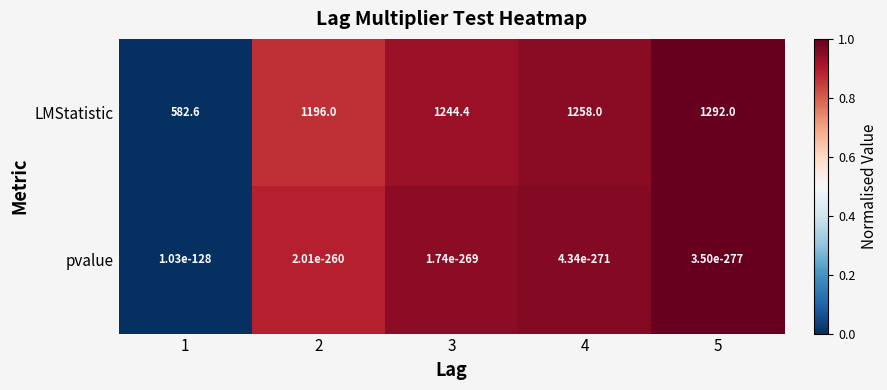

What is the difference between the highest and lowest values at 2?

1196.0